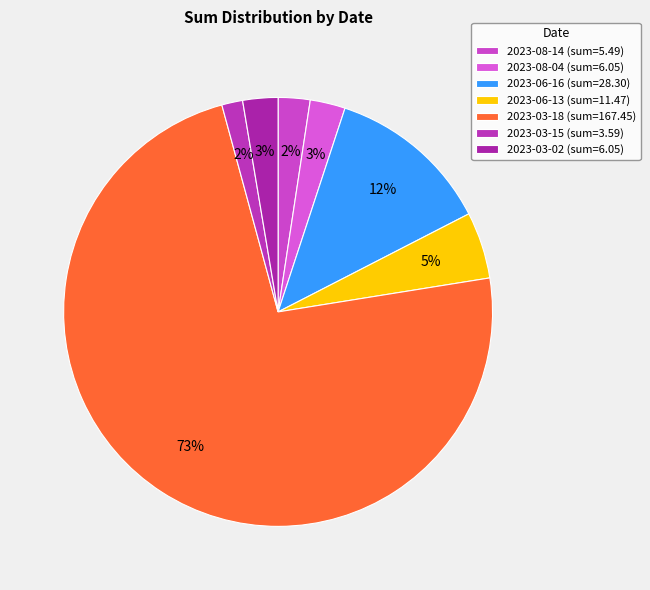

Count the number of slices in the pie.

7